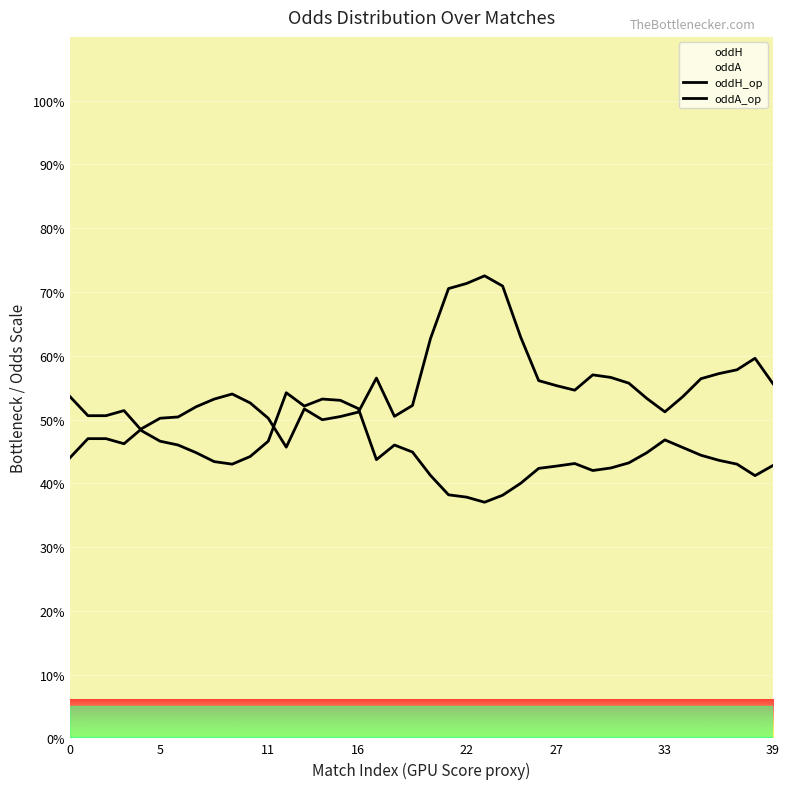

True or false: oddH_op has a value of 43.4 at 8.

True